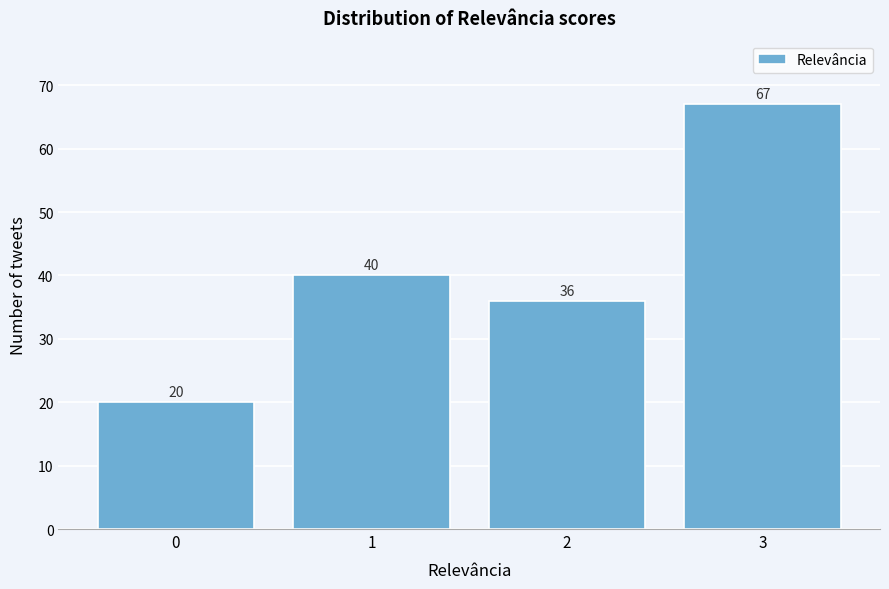

Reading right to left, extract all data points from this chart.

67	36	40	20